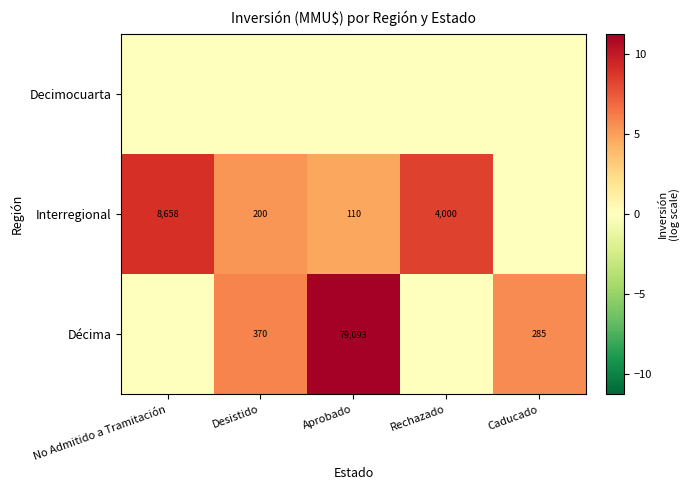

How many data points does each series have?

5